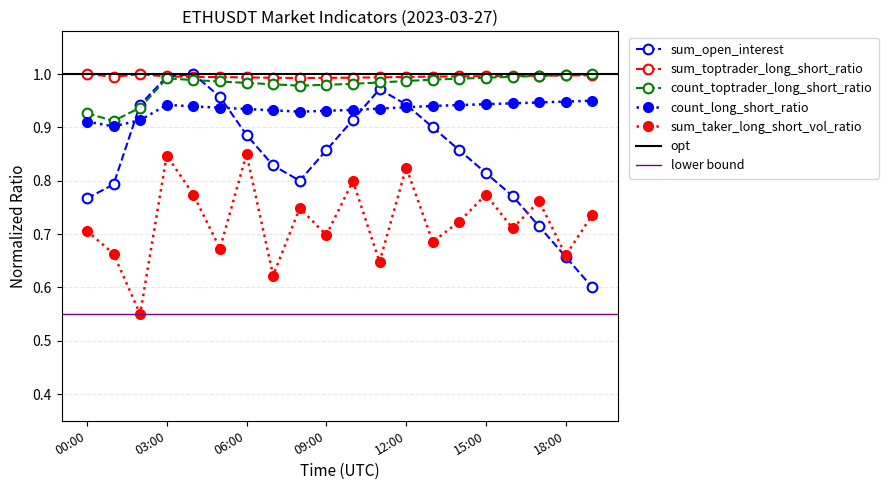

After their last crossing, which series has the higher values: sum_open_interest or count_long_short_ratio?

count_long_short_ratio